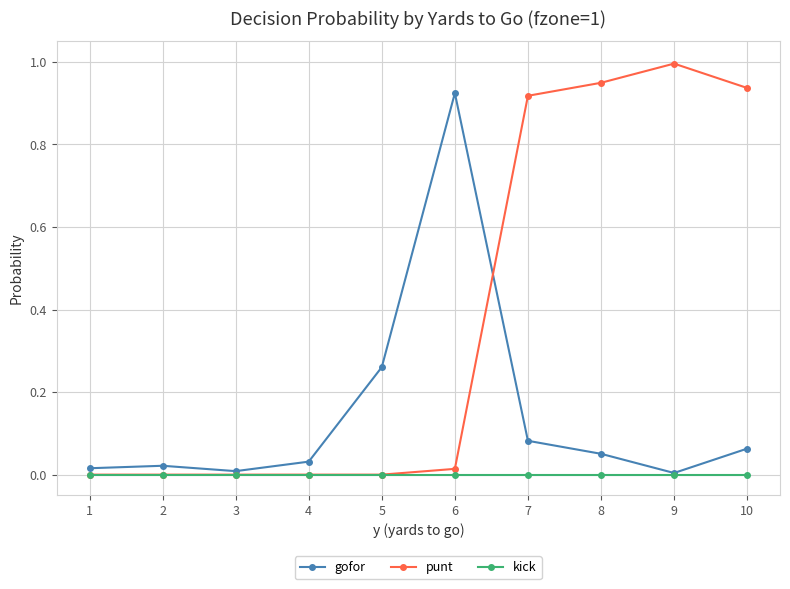

Which series has the largest total across all categories?

punt